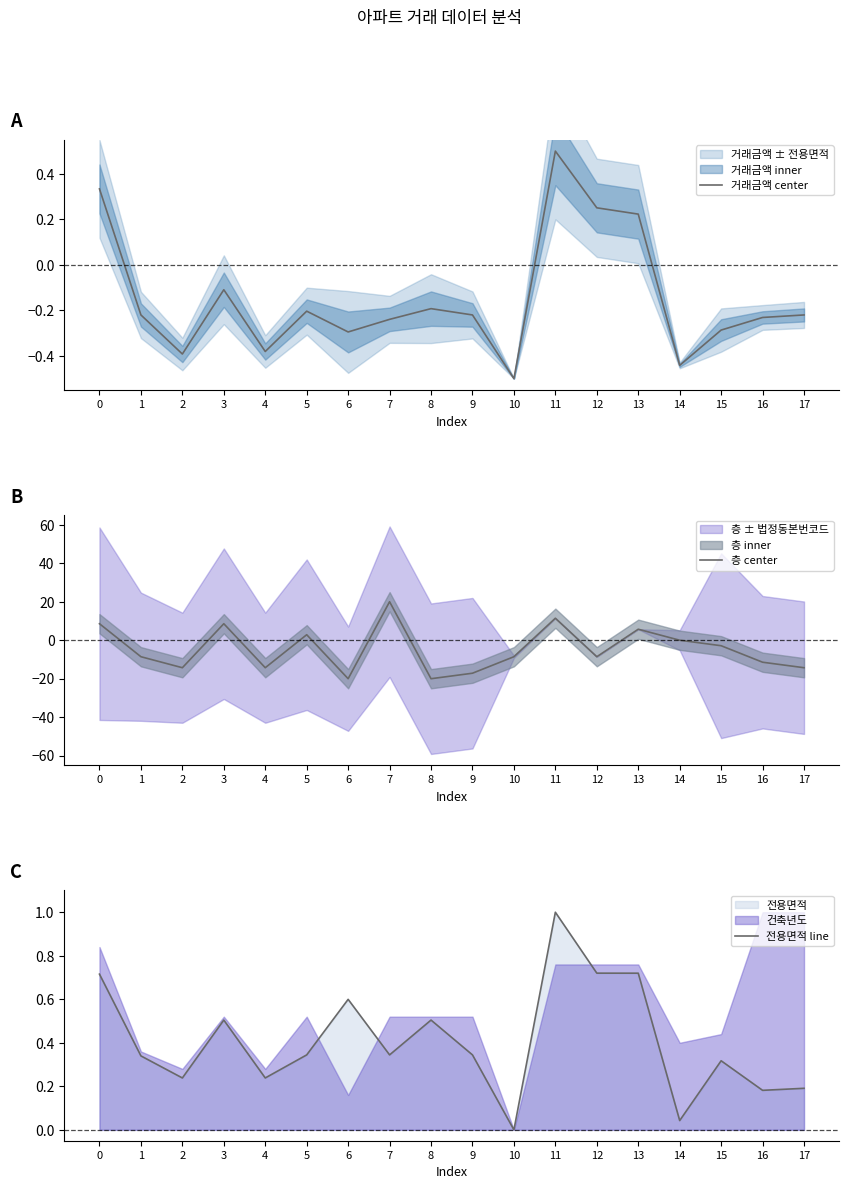

True or false: 층 center and 전용면적 line cross at least once.

True